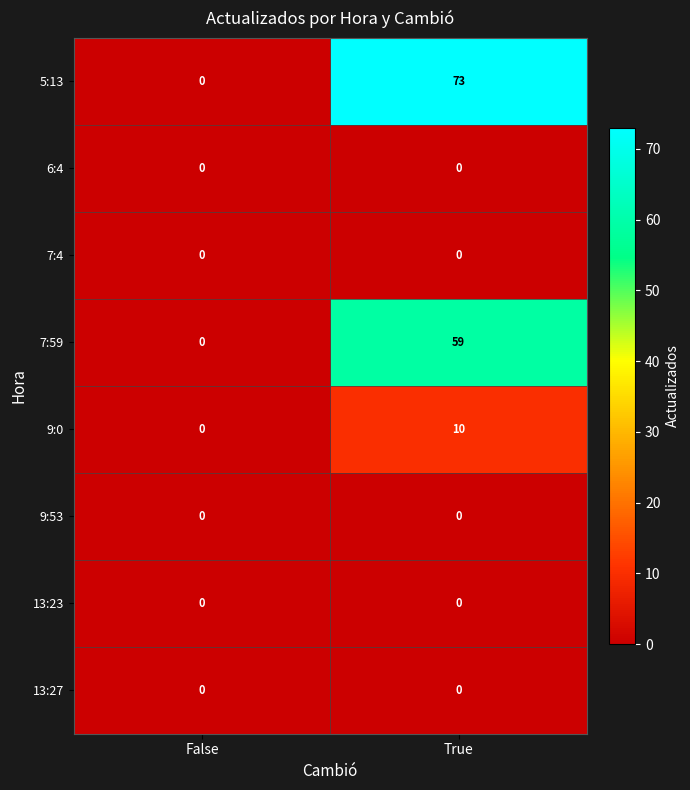

Reading right to left, extract all data points from this chart.

5:13: True=73	False=0
6:4: True=0	False=0
7:4: True=0	False=0
7:59: True=59	False=0
9:0: True=10	False=0
9:53: True=0	False=0
13:23: True=0	False=0
13:27: True=0	False=0